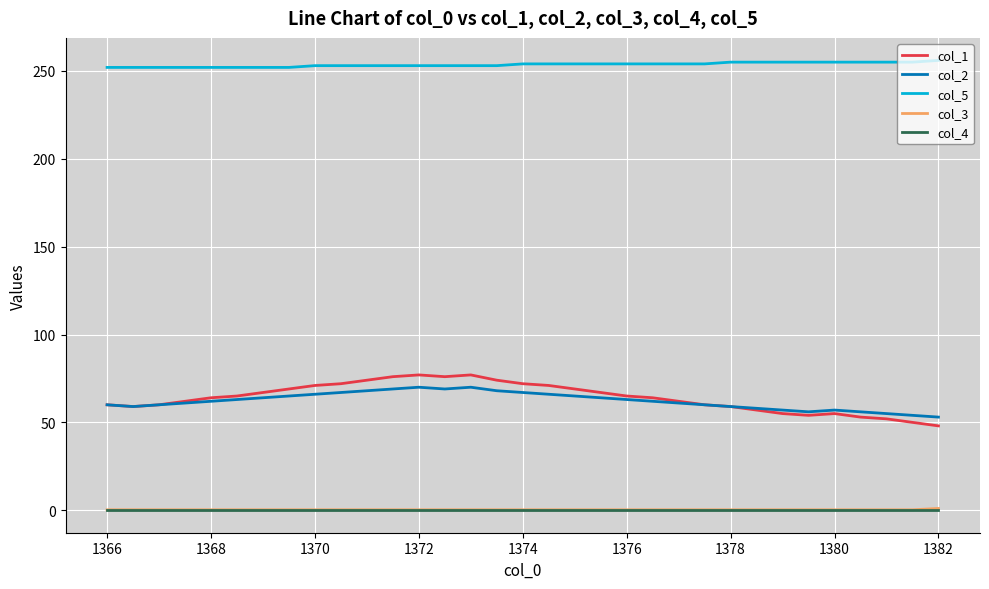

What is the minimum value for col_1?

48.0